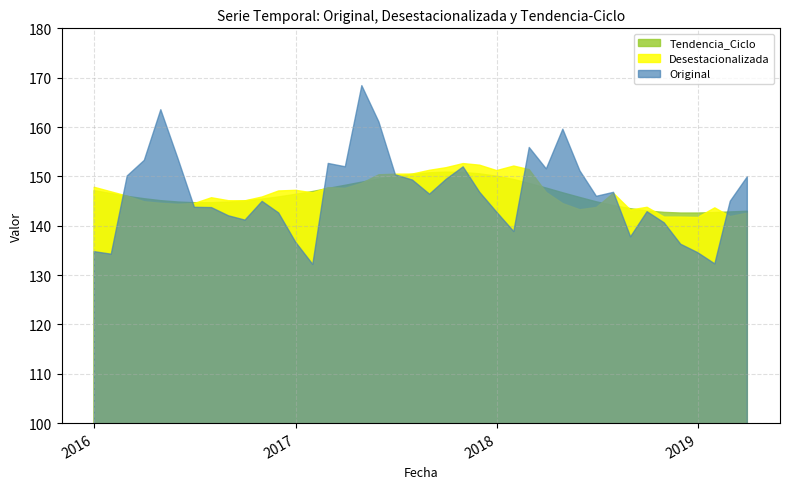

At 2018-10-01, list the series in order from smallest to largest.

Original, Tendencia_Ciclo, Desestacionalizada